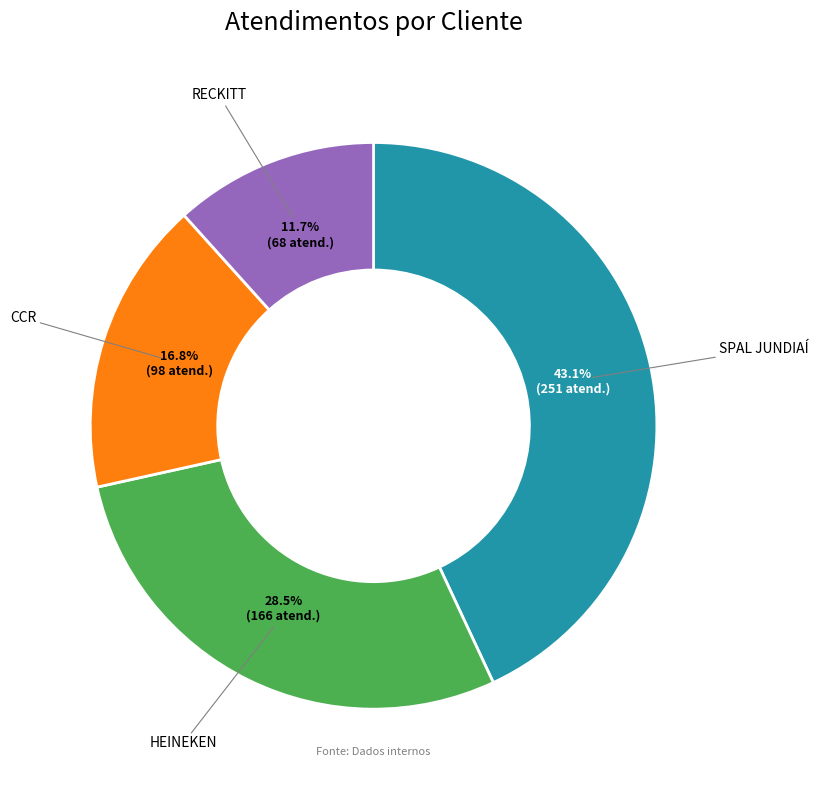

What percentage do HEINEKEN and SPAL JUNDIAÍ together represent?

71.5%